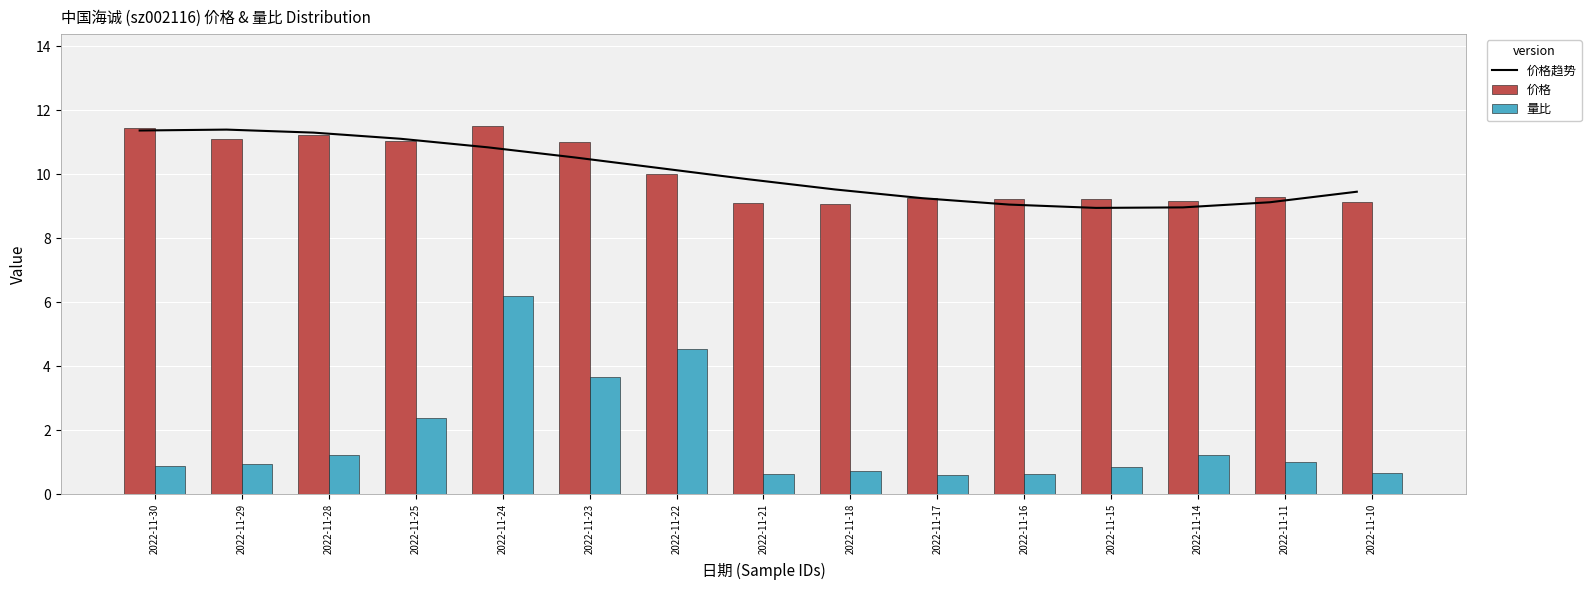

Does the chart contain stacked bars?

No